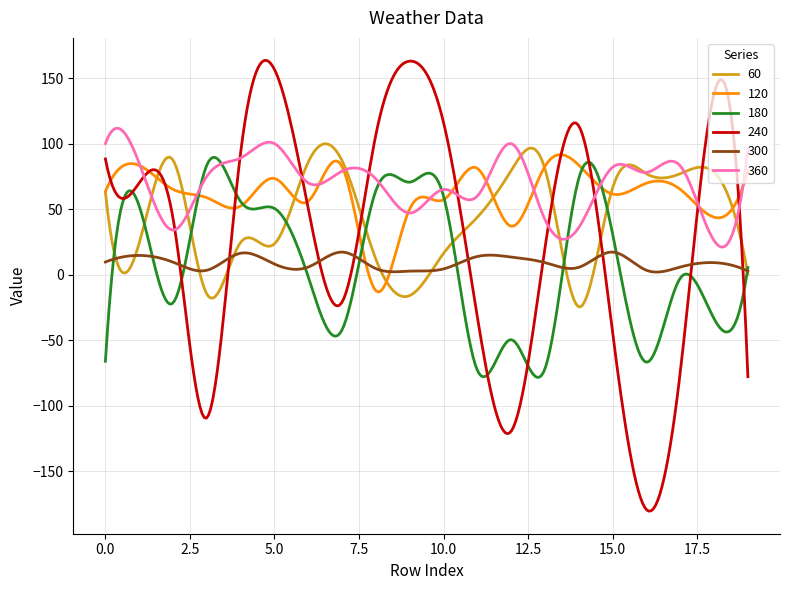

In 60, how many points are higher than both neighbors (excluding endpoints)?

6